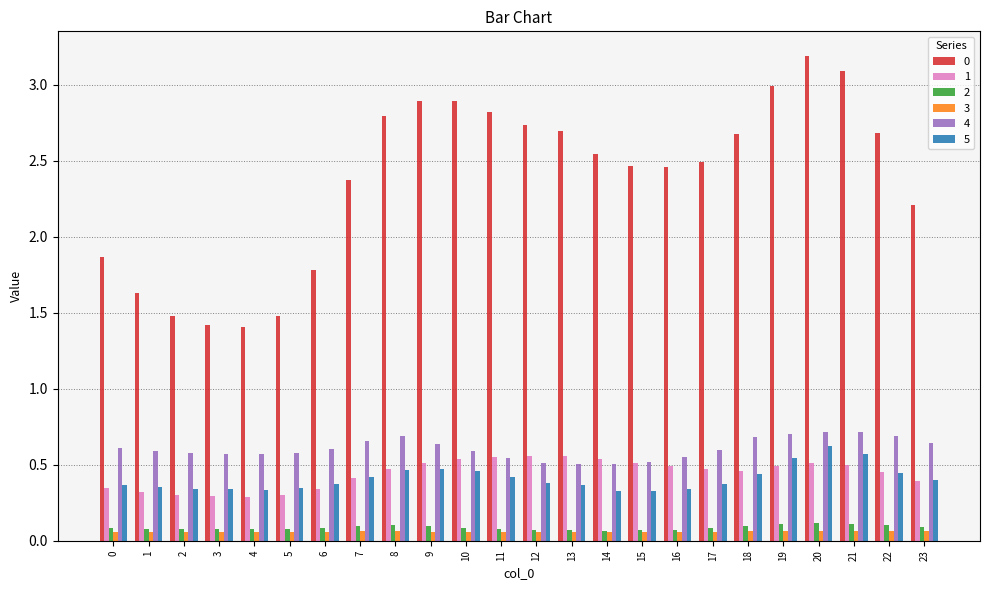

What is the total value across all series at 0?

3.3